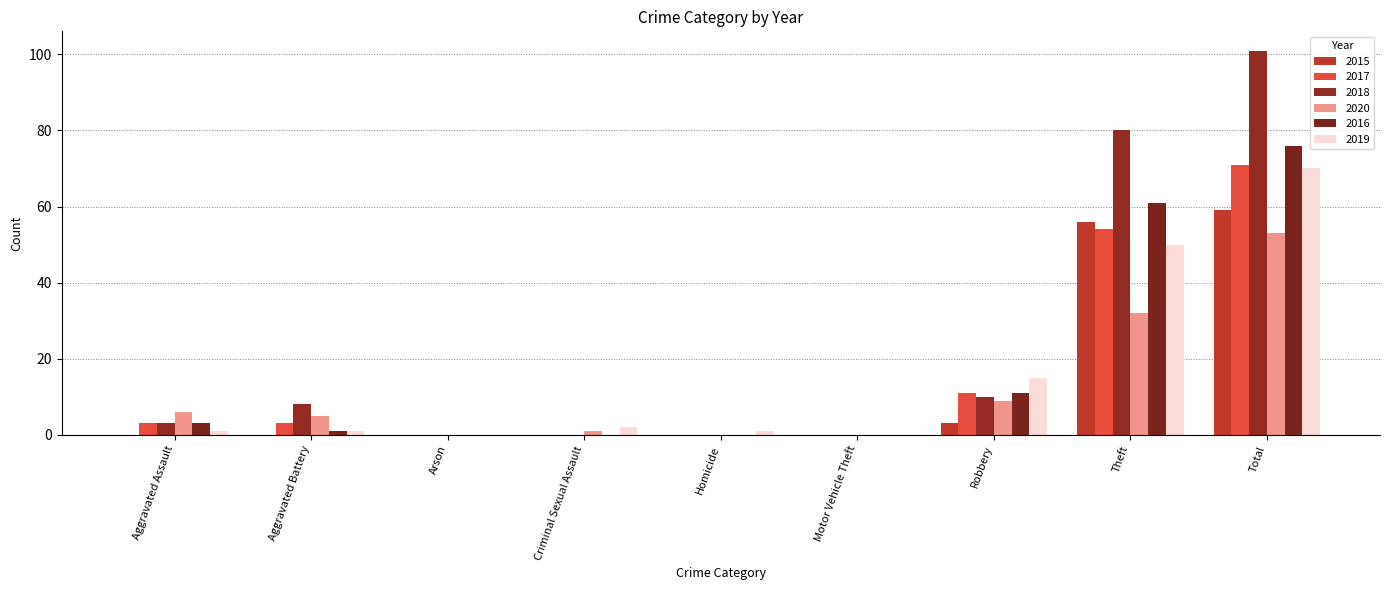

Count the number of categories in the chart.

9